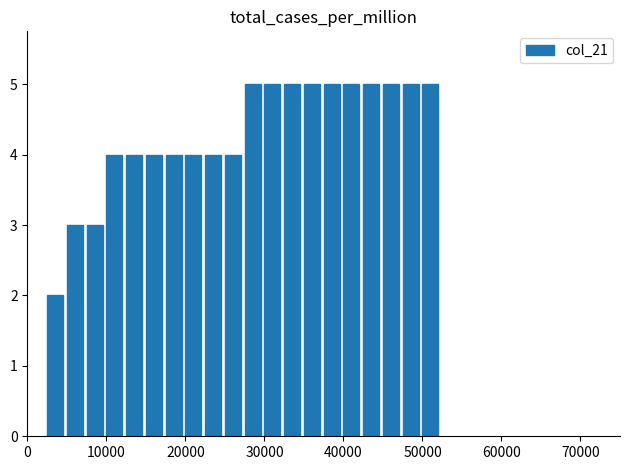

What is the difference between the second highest and minimum values?

3